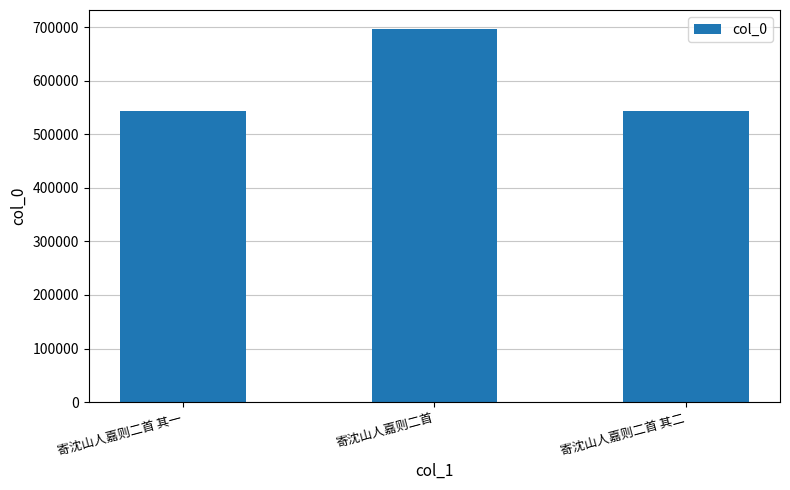

How many data points does each series have?

3